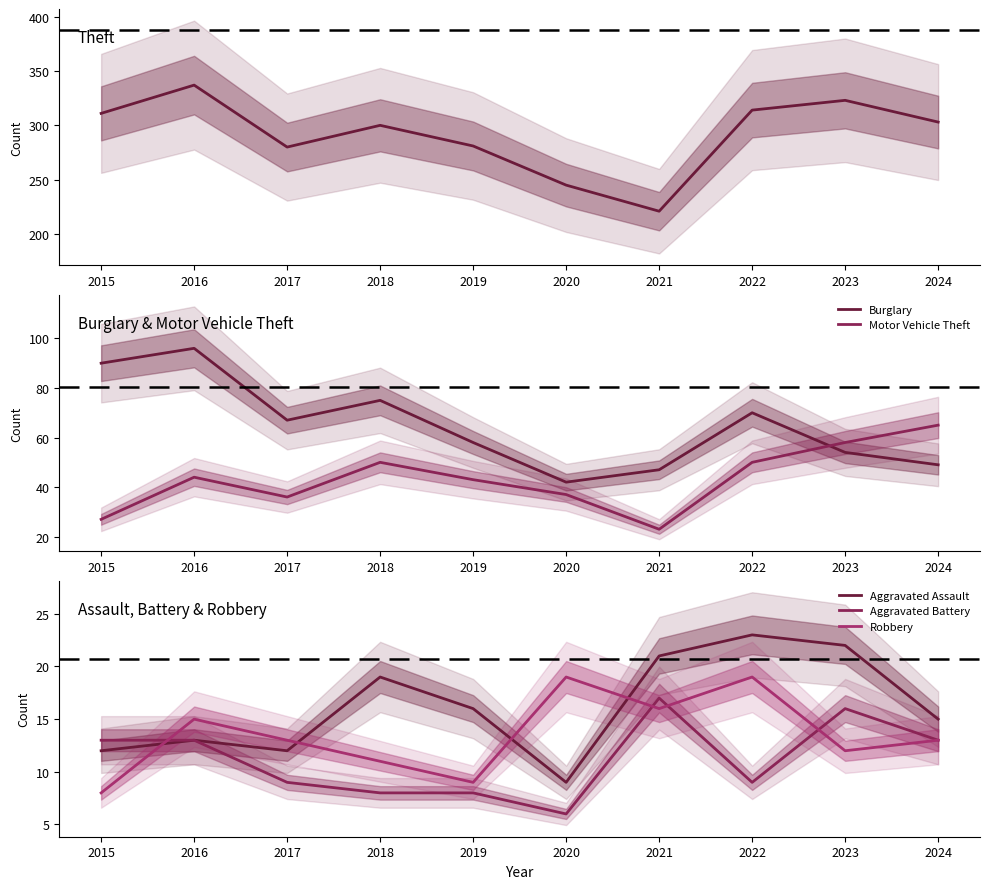

What is the average value of the Motor Vehicle Theft series?

43